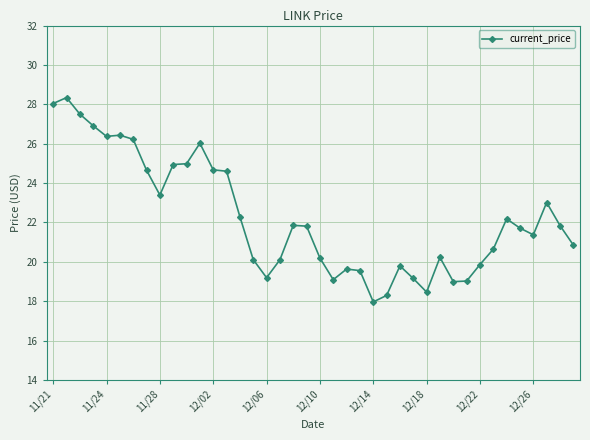

What is the sum of all values?

890.2